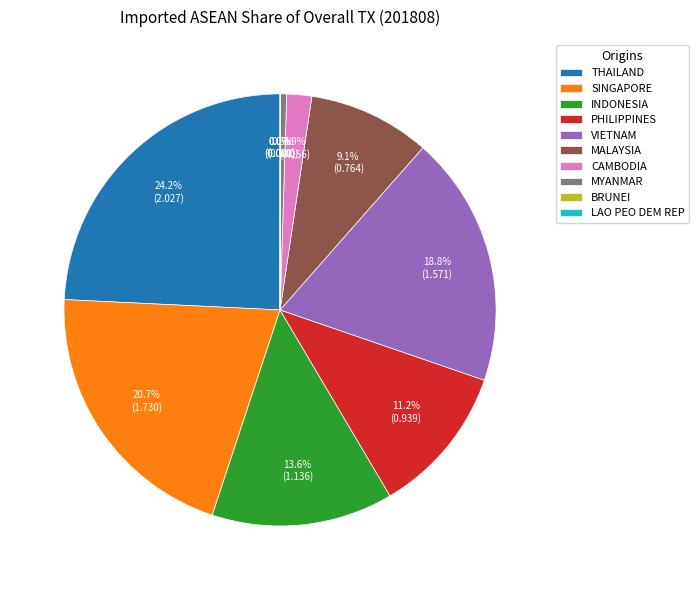

Does PHILIPPINES represent more than half of the total?

No